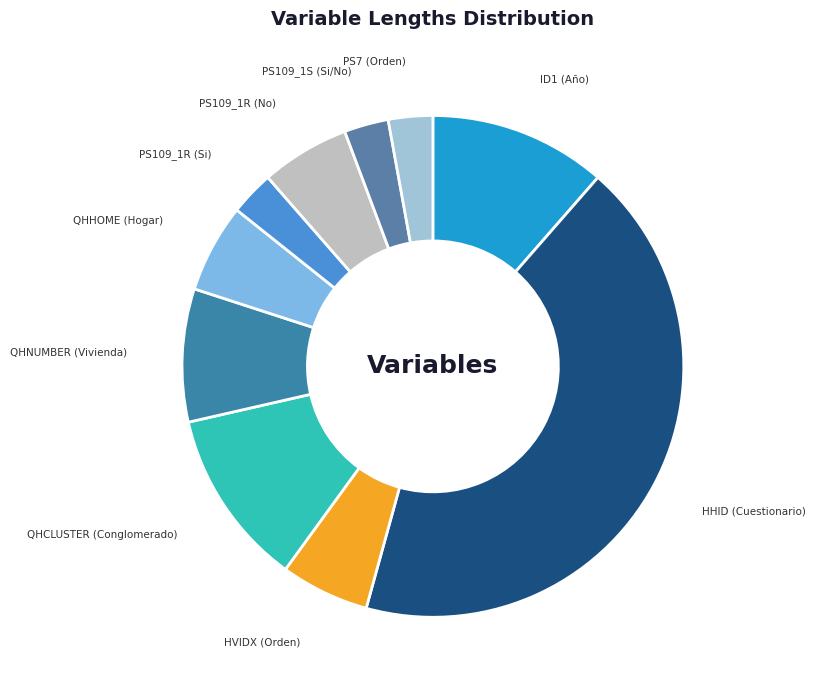

Combined, do PS7 (Orden) and QHNUMBER (Vivienda) account for over 50%?

No